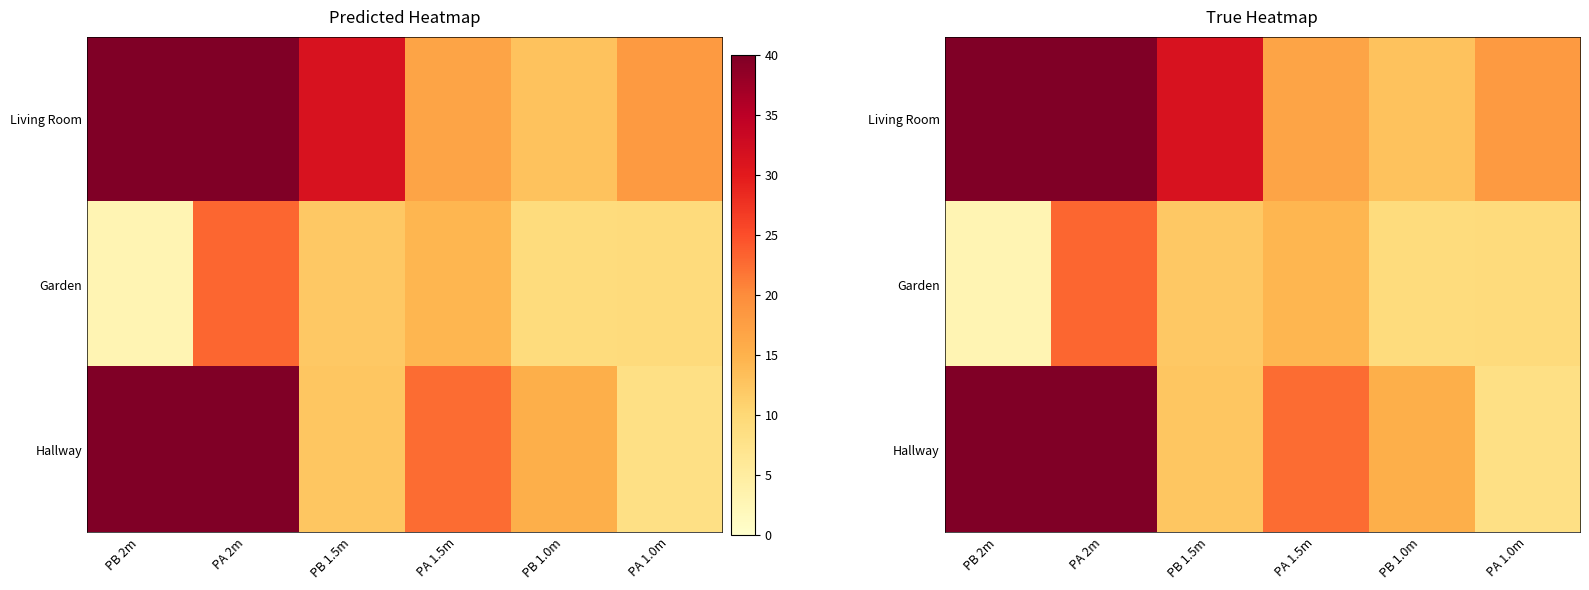

What is the greatest value displayed?

73.0